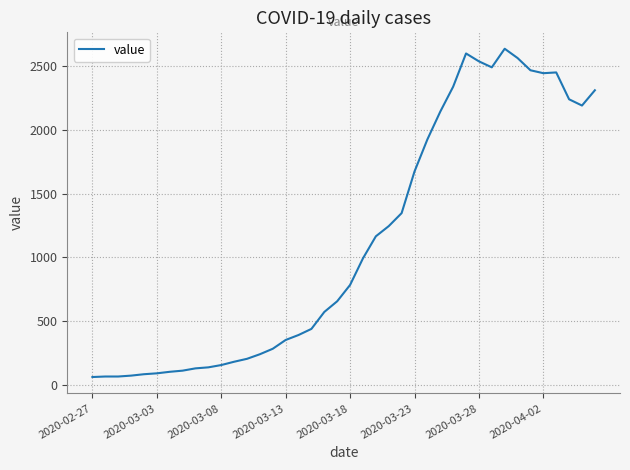

What is the greatest value displayed?

2639